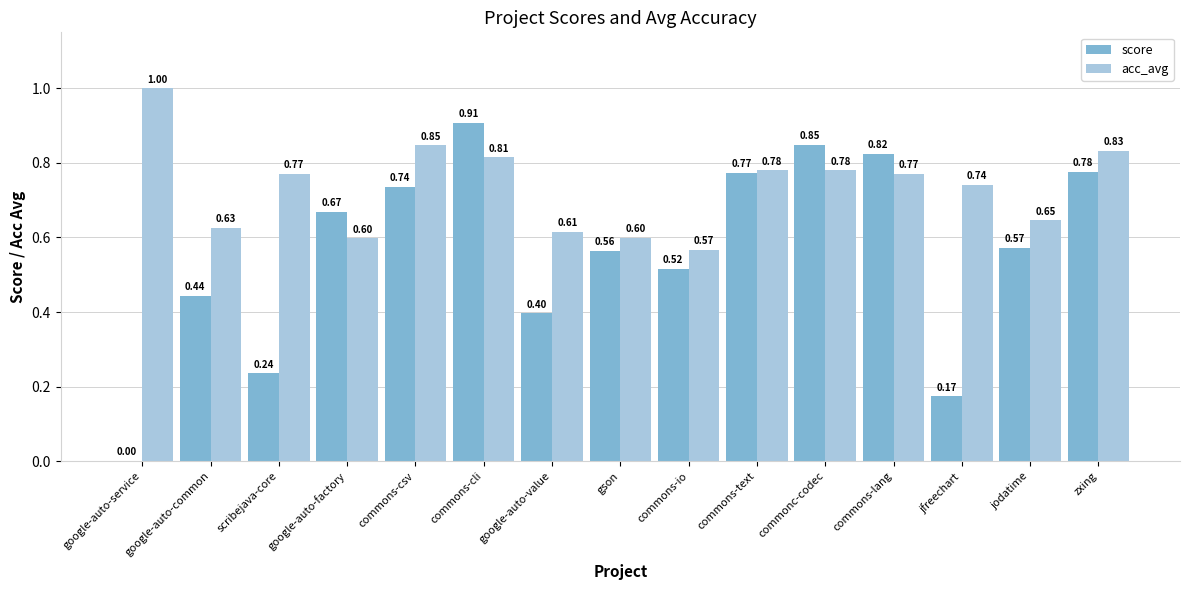

Which series changed the most between commons-text and commons-lang?

score